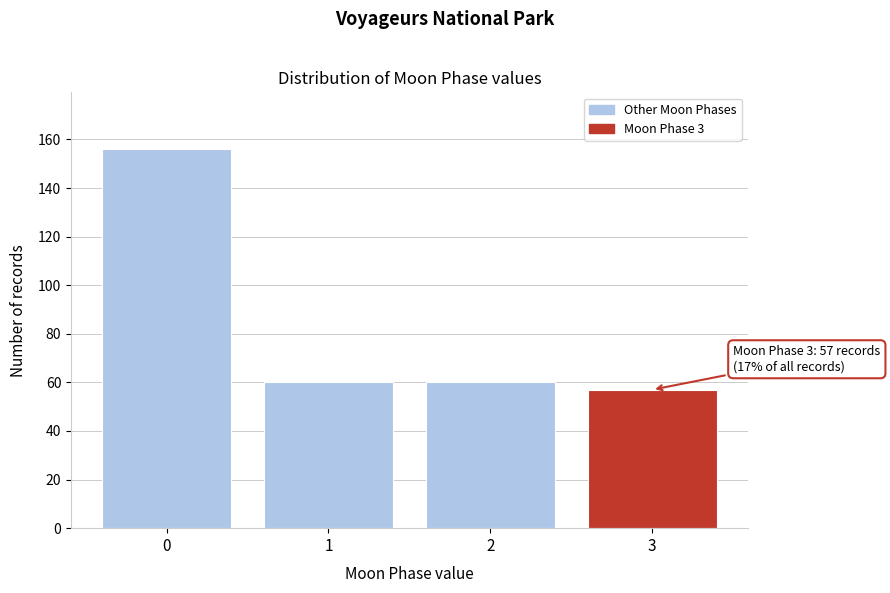

Reading left to right, list all the values displayed in this chart.

156	60	60	57